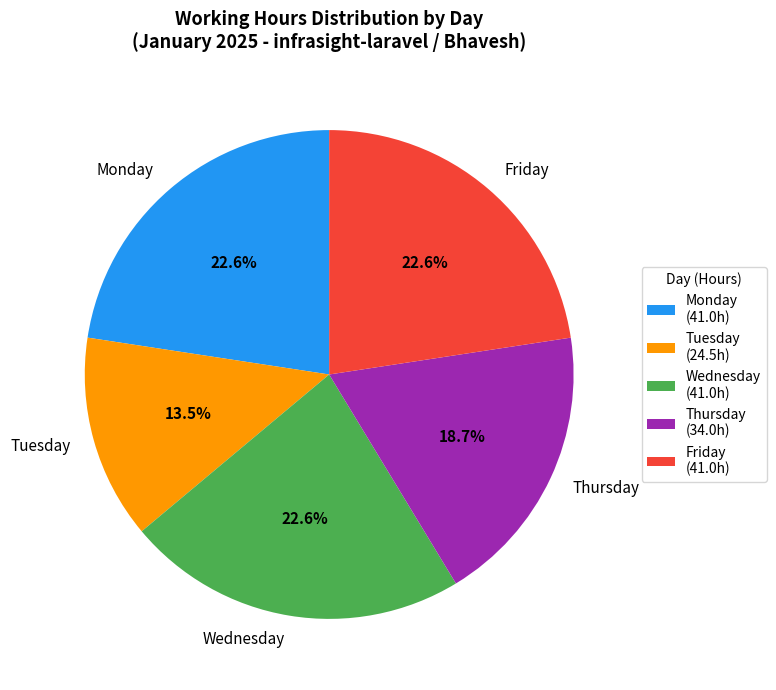

What is the ratio of the value at Tuesday to the value at Wednesday?

0.6